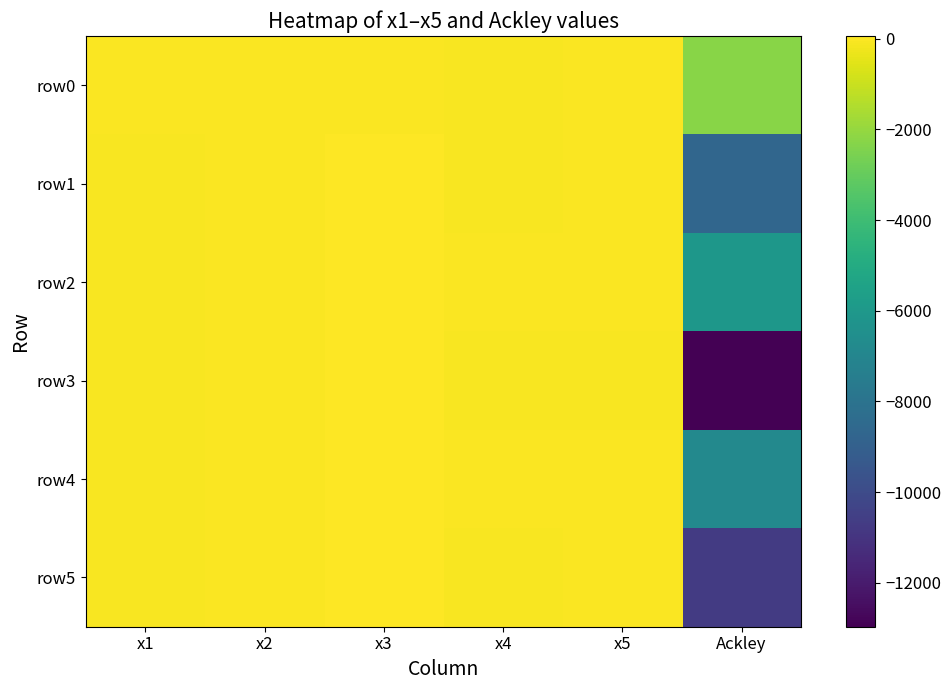

Reading left to right, list all the values displayed in this chart.

row0: x1=3.8	x2=-2.8	x3=-6.0	x4=-47.1	x5=-0.2	Ackley=-2275.0
row1: x1=-47.7	x2=-8.7	x3=59.7	x4=-52.4	x5=-4.6	Ackley=-8679.7
row2: x1=-49.5	x2=-2.4	x3=59.8	x4=4.4	x5=-4.6	Ackley=-6075.2
row3: x1=-56.8	x2=-22.6	x3=52.3	x4=-54.4	x5=-59.6	Ackley=-12971.9
row4: x1=-59.0	x2=-2.9	x3=57.5	x4=6.8	x5=-0.2	Ackley=-6847.9
row5: x1=-59.9	x2=-22.6	x3=60.0	x4=-54.4	x5=5.5	Ackley=-10689.9